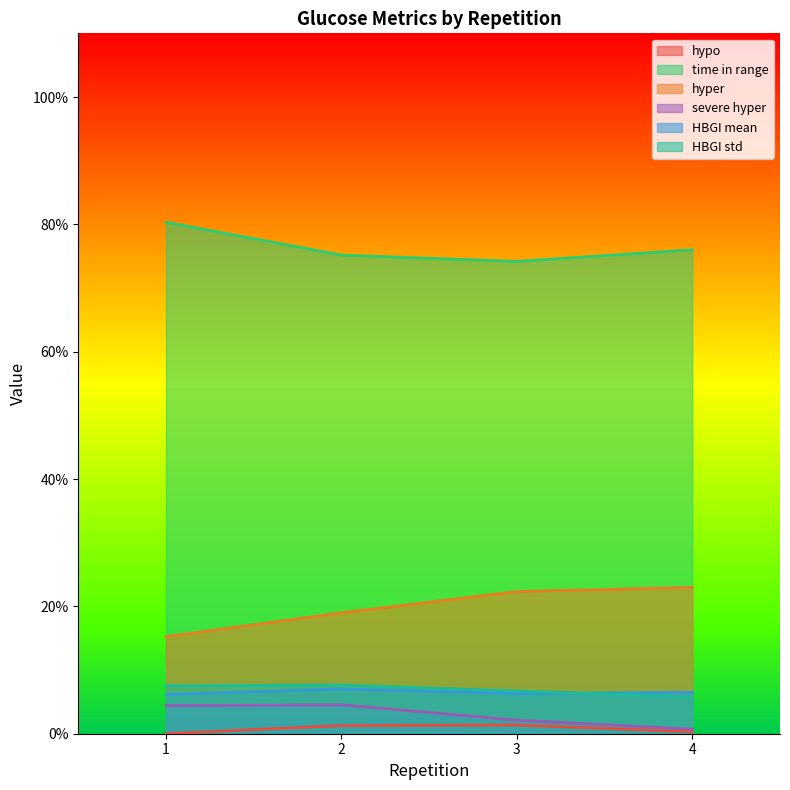

Which series changed the most between 2 and 3?

hyper